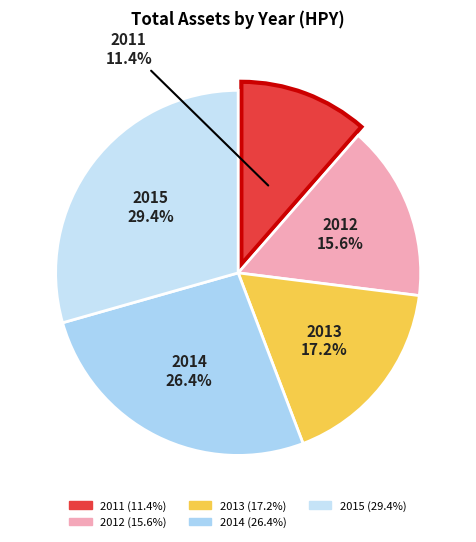

Count the number of slices in the pie.

5